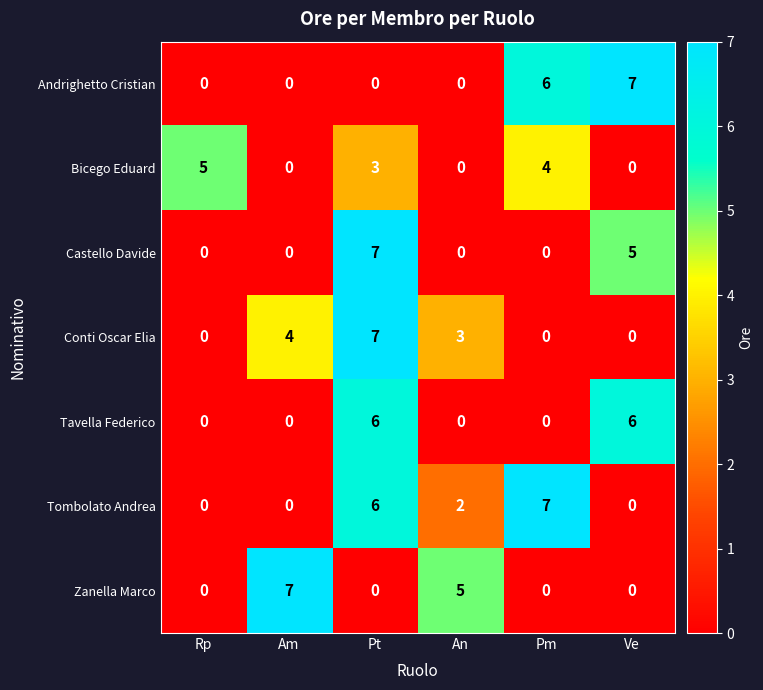

Count the Tombolato Andrea values in the range 0 to 6.

5